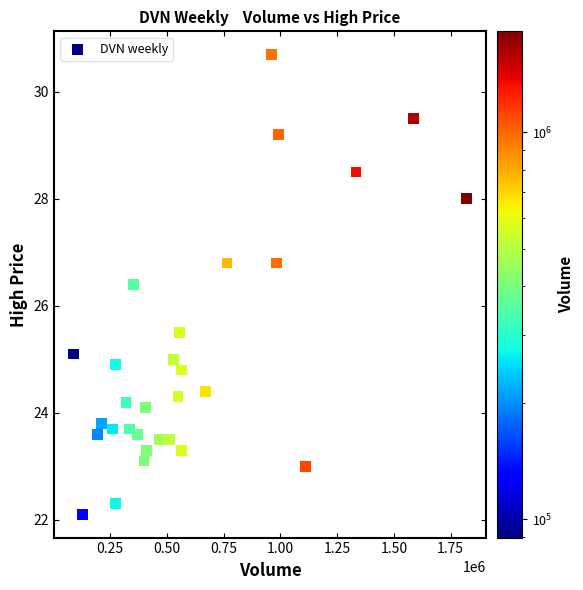

What Y value in the scatter plot is closest to 26?

26.4